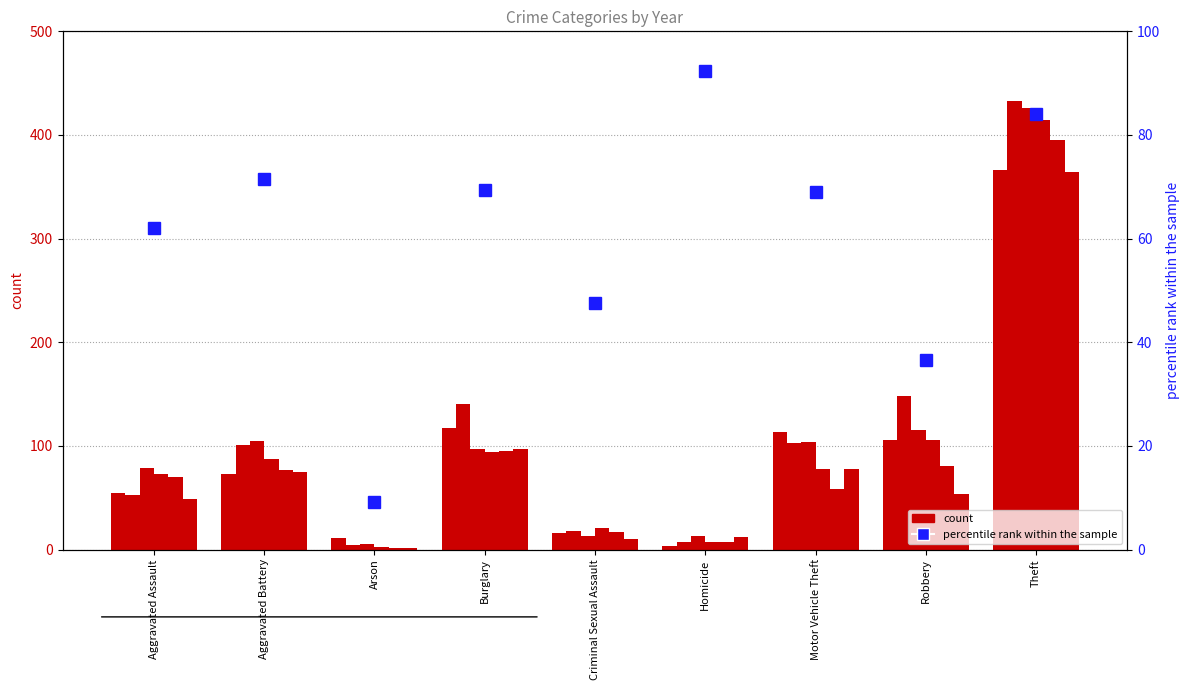

Reading left to right, transcribe all the data shown in this chart.

62.0	71.4	9.1	69.3	47.6	92.3	69.0	36.5	84.1